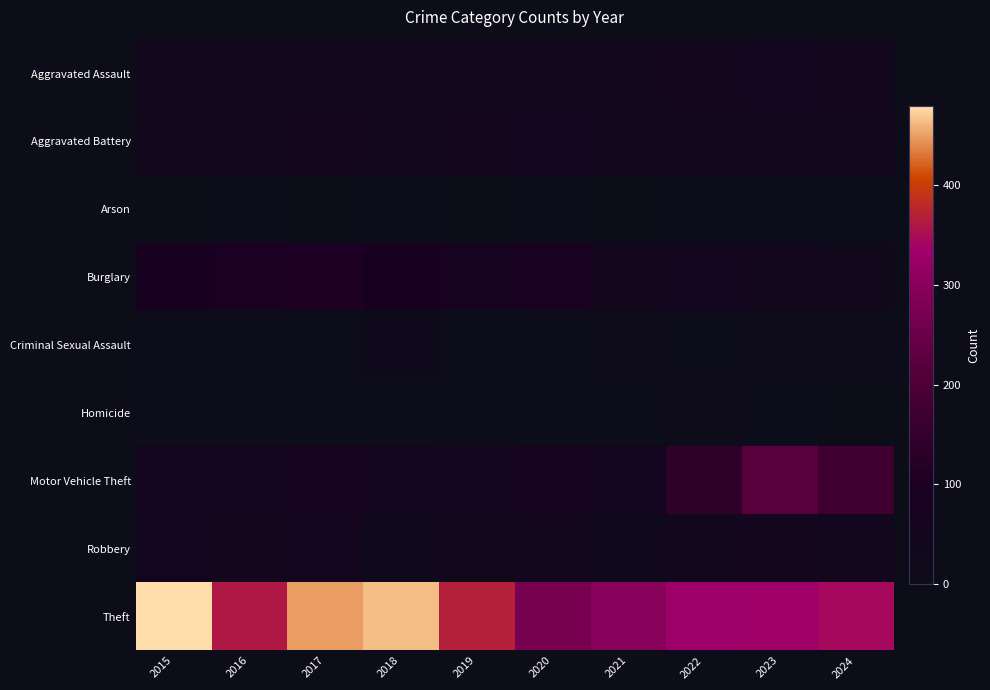

Between 2015 and 2016, which is larger?

2015